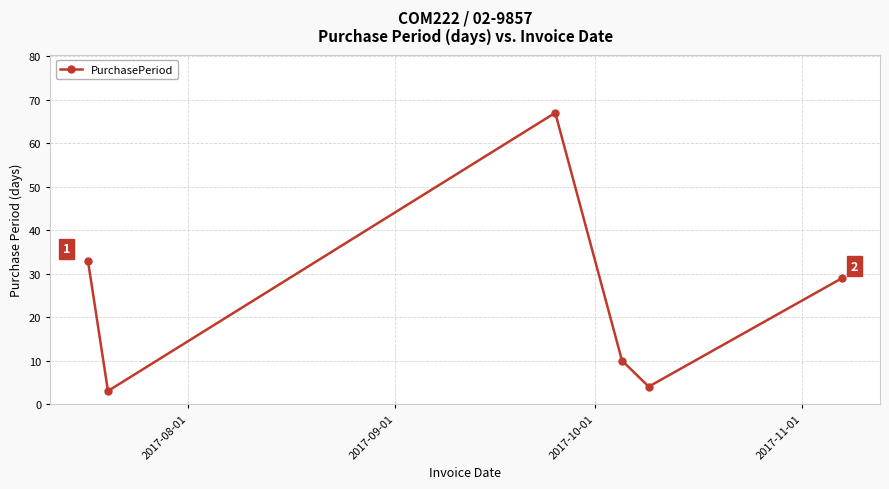

True or false: there are more than 0 points higher than both neighbors.

True